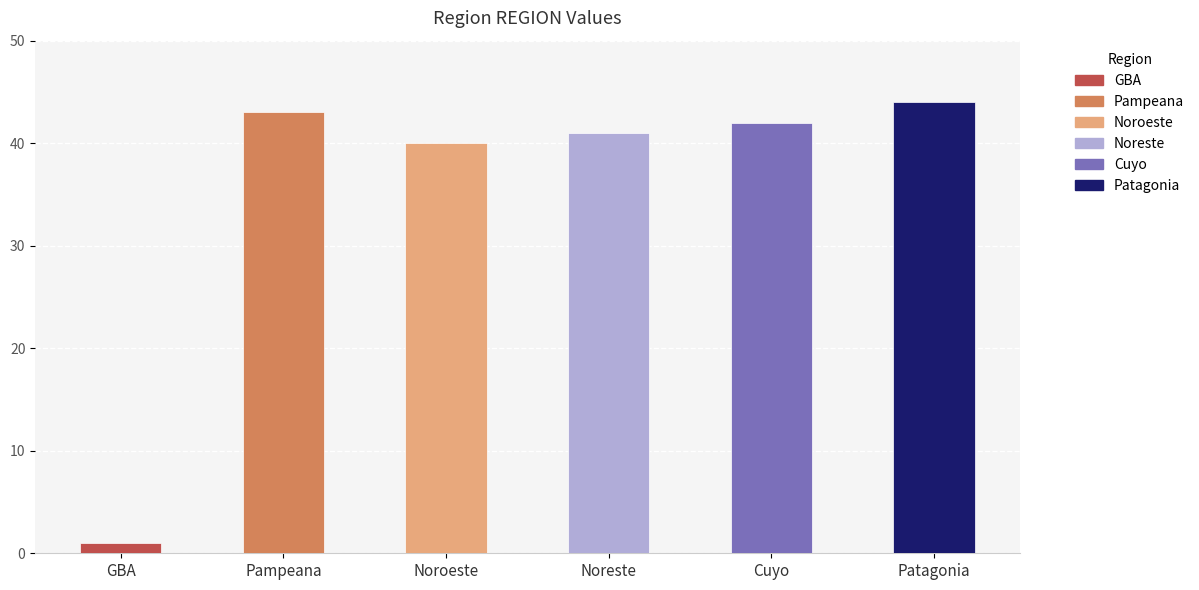

At which label does the data first exceed 42?

Pampeana